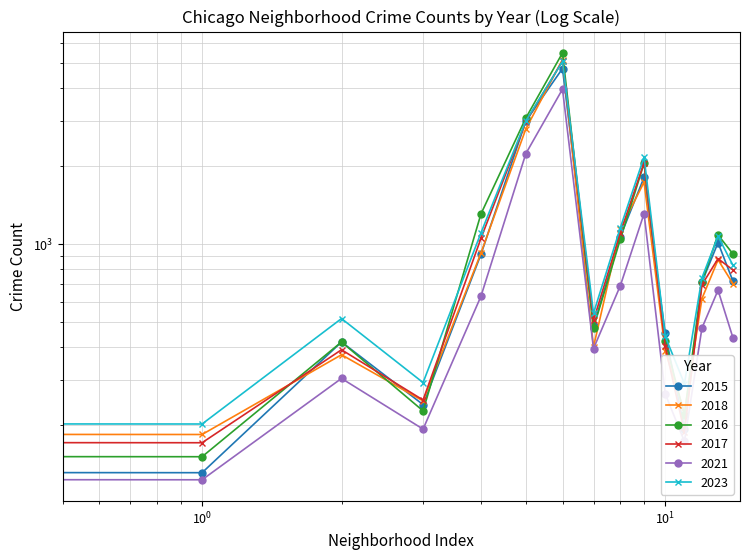

Reading left to right, list all the values displayed in this chart.

2015: 1076	131	419	240	913	2987	4770	482	1070	1812	452	194	713	1014	720
2018: 1117	184	374	248	924	2787	5163	401	1142	1737	386	224	616	870	704
2016: 1110	151	419	227	1308	3071	5481	475	1046	2053	421	219	714	1086	917
2017: 1252	171	391	250	1053	2973	5096	508	1107	2066	403	188	697	879	795
2021: 767	123	303	193	629	2237	3970	395	692	1313	264	173	474	664	435
2023: 1144	202	516	292	1105	2992	5080	541	1158	2170	440	289	741	1073	829